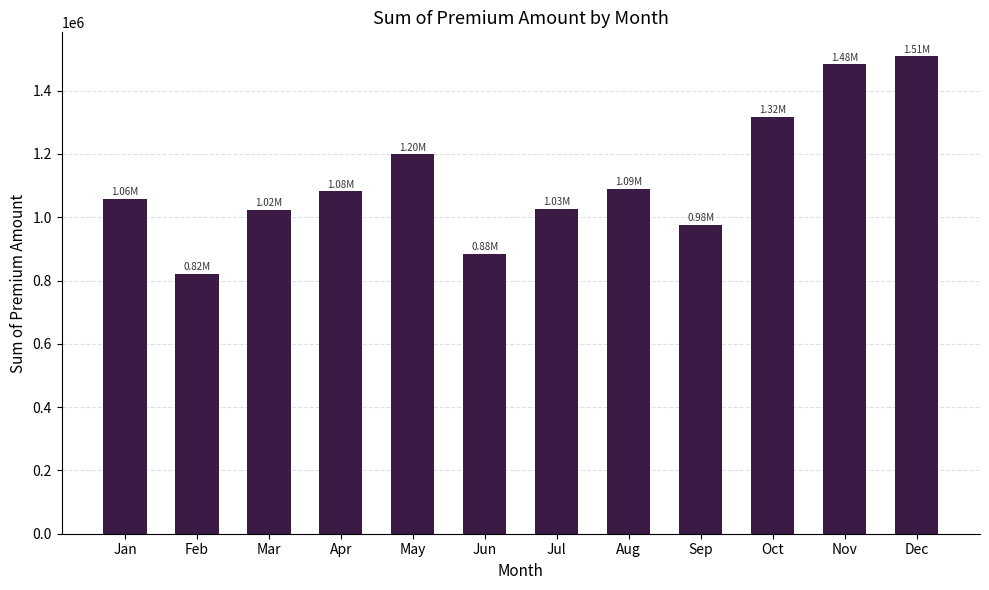

At which label does the data first exceed 1081644?

Apr